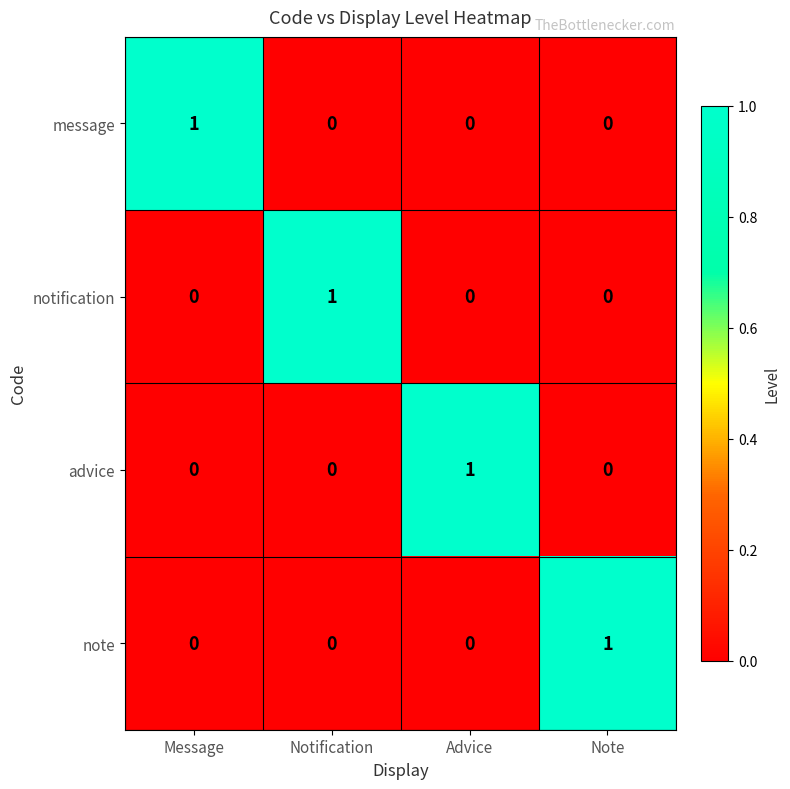

The value of note at Notification is 0. True or false?

True